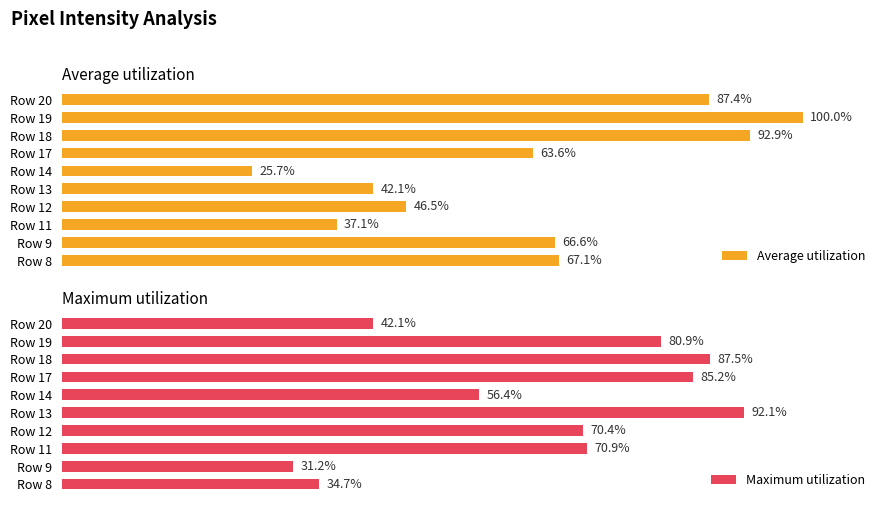

Which series has the largest total across all categories?

Maximum utilization